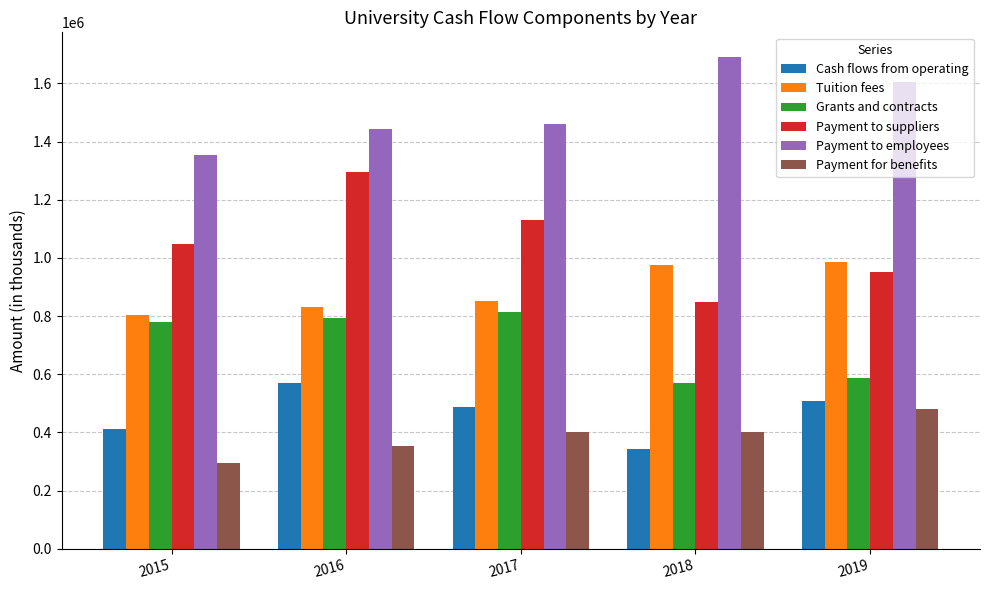

What is the value of the Payment for benefits bar at the 1st from the left?

295584